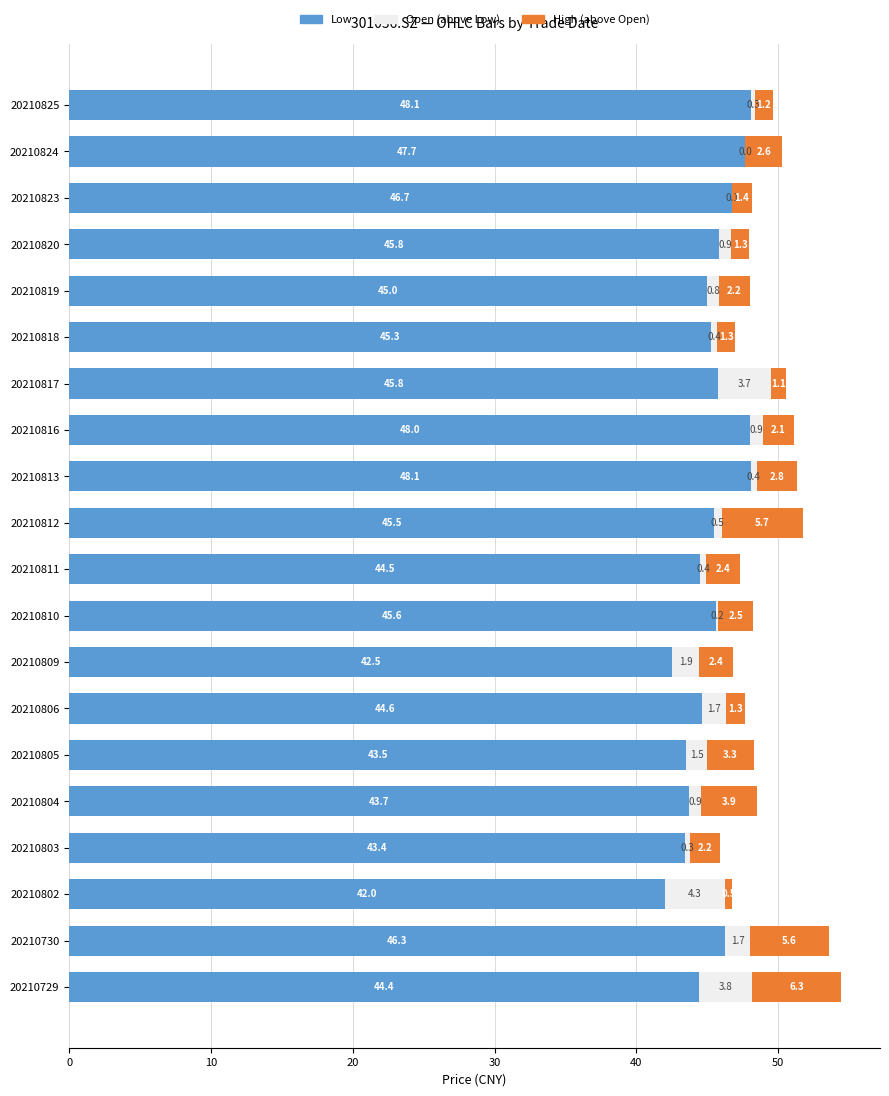

Count the number of data series in this chart.

3